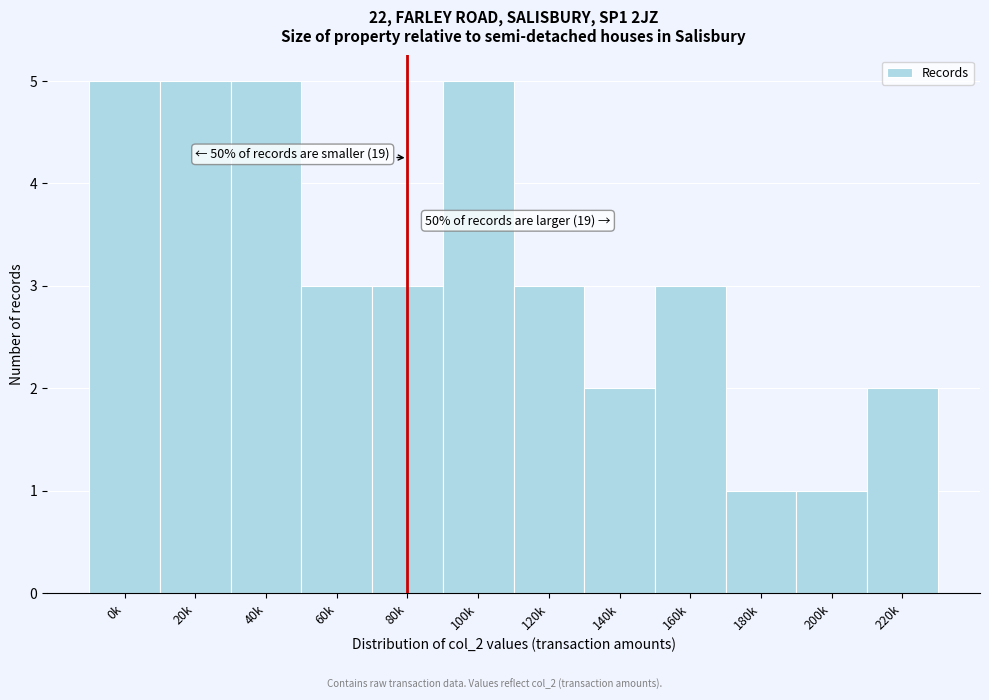

Reading left to right, what are all the values shown in this chart?

5	5	5	3	3	5	3	2	3	1	1	2